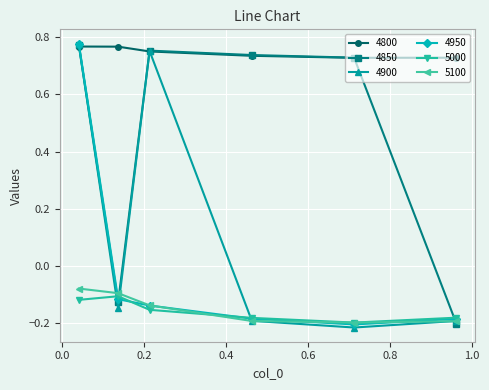

What are all the series names shown in the legend?

4800, 4850, 4900, 4950, 5000, 5100